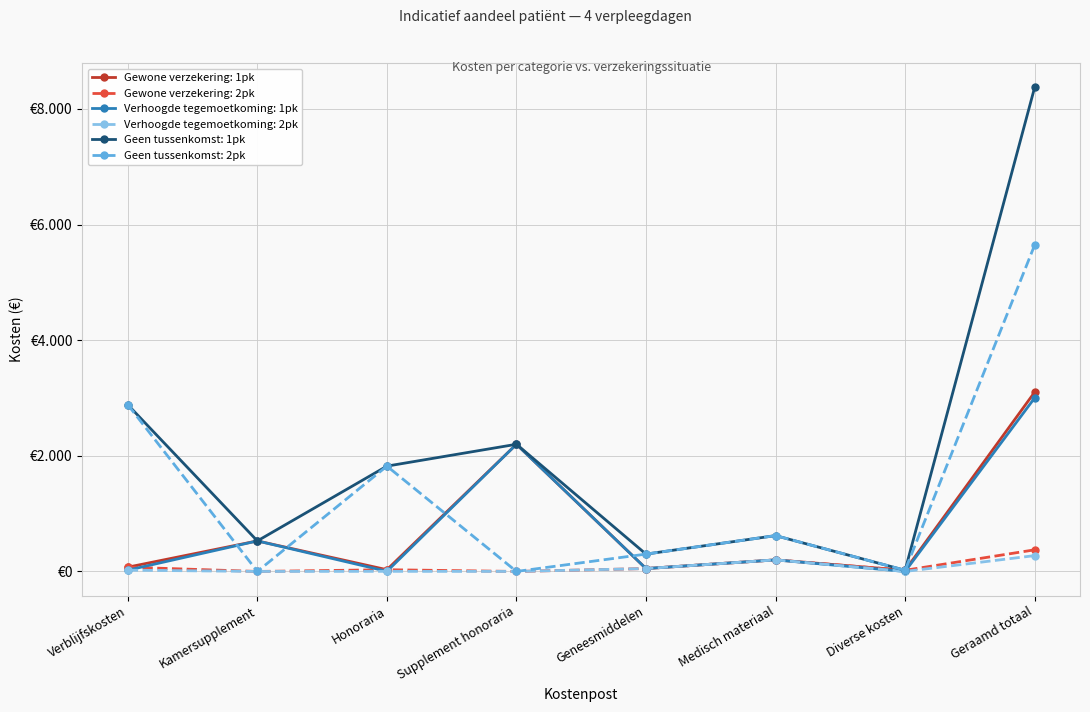

Is this an area chart (filled region under the line)?

No